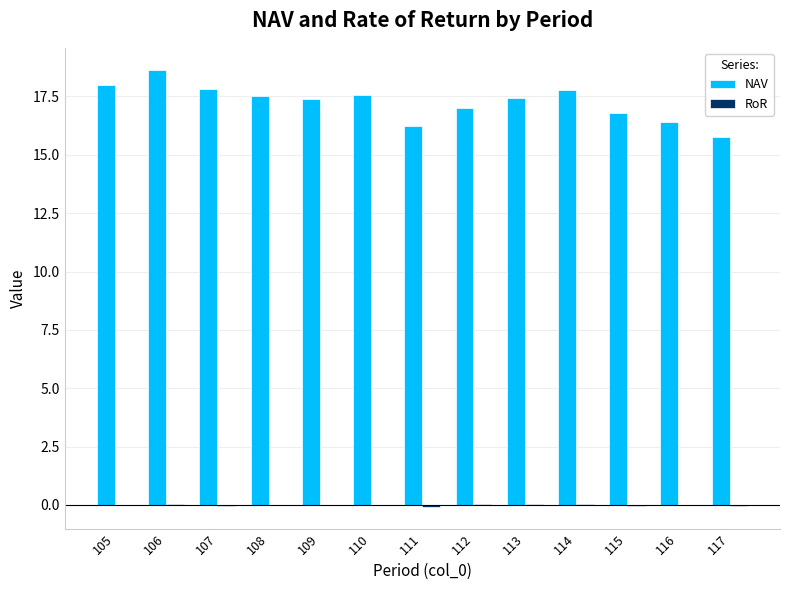

Between 106 and 110, which series saw the biggest shift?

NAV